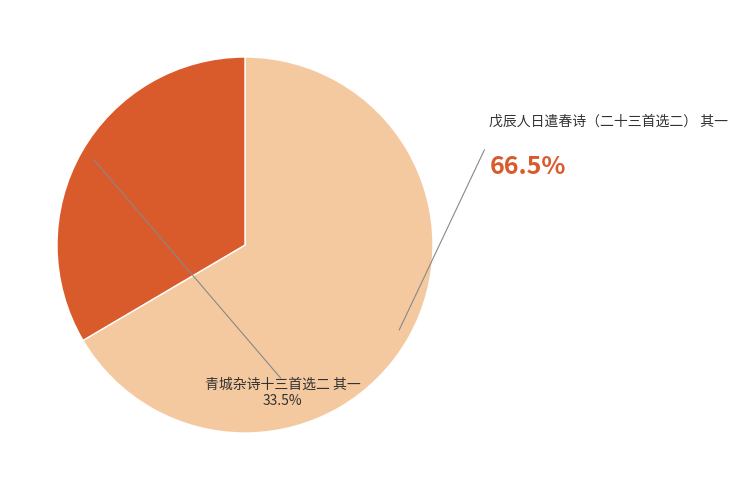

To the nearest percent, what is the average slice percentage?

50%